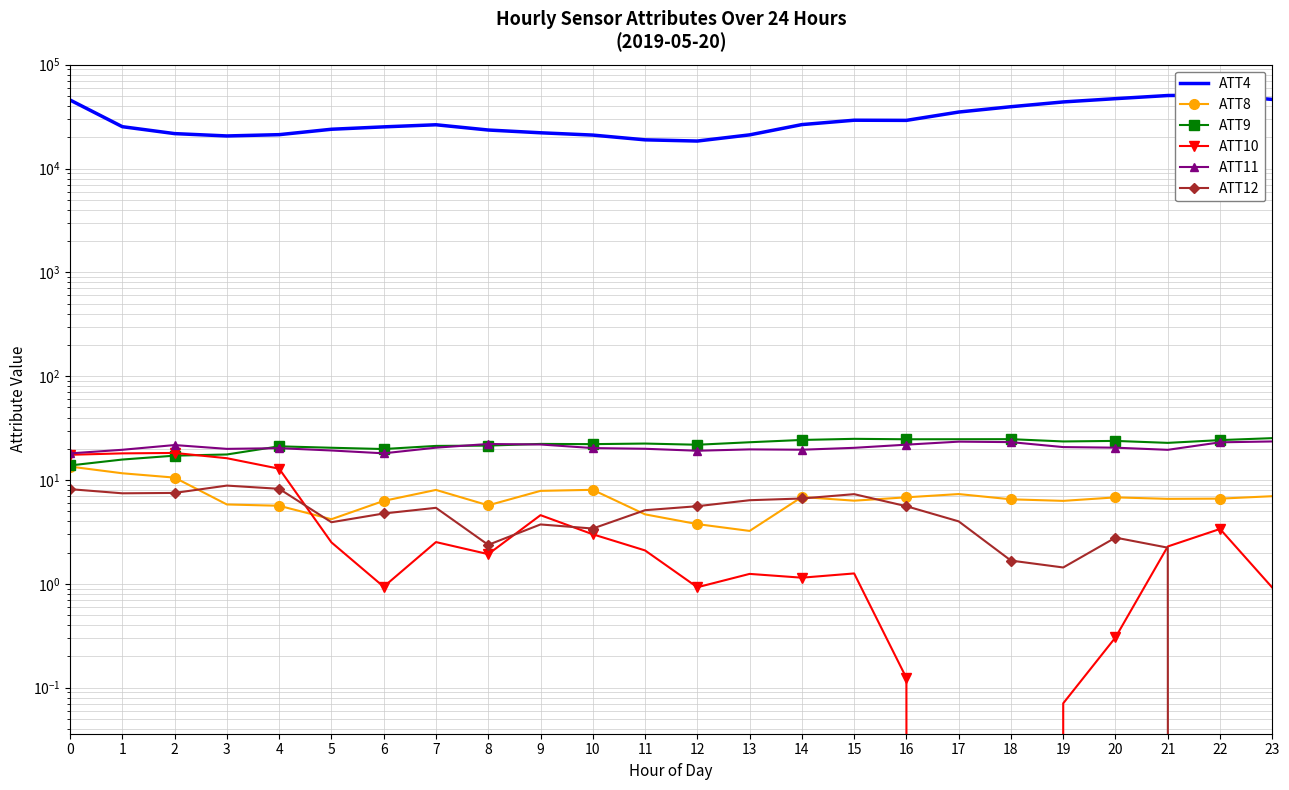

At which category does ATT9 reach its first local peak?

4